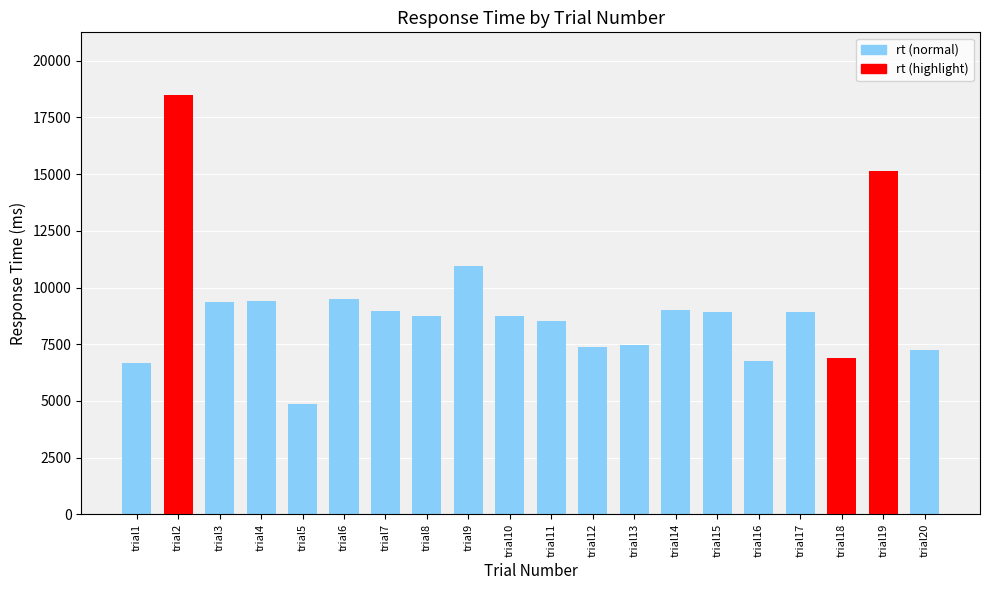

At which category does the chart reach its minimum across all series?

trial5